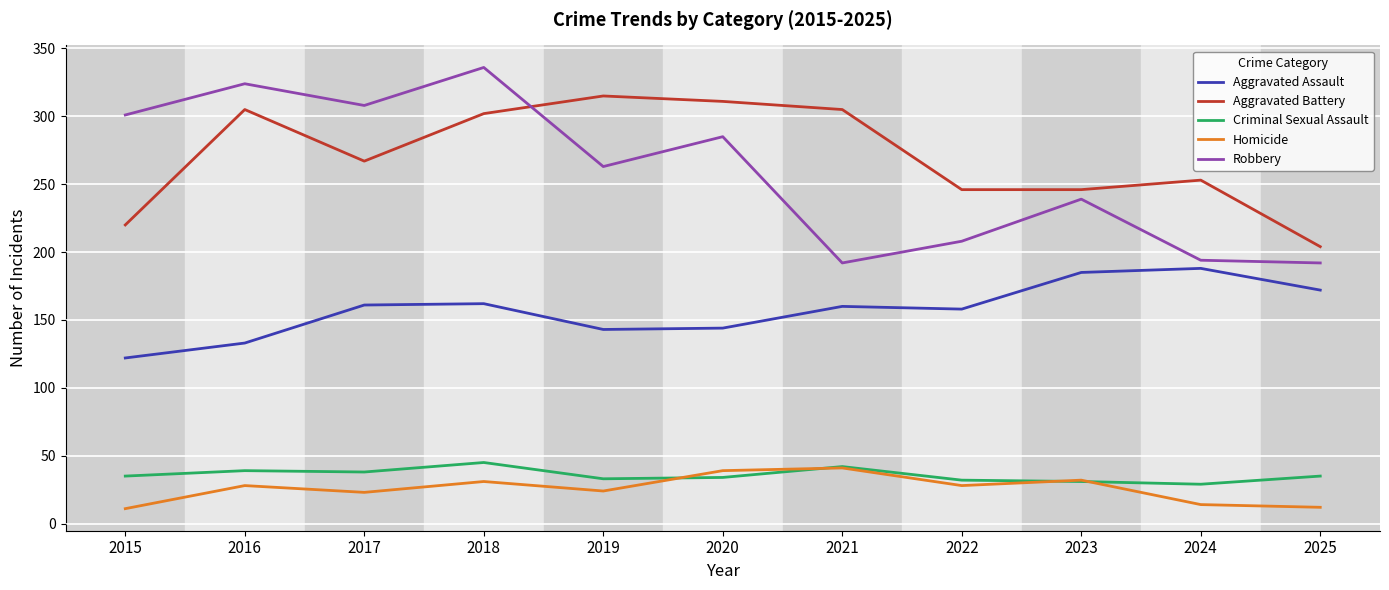

True or false: Criminal Sexual Assault and Aggravated Assault cross at least once.

False